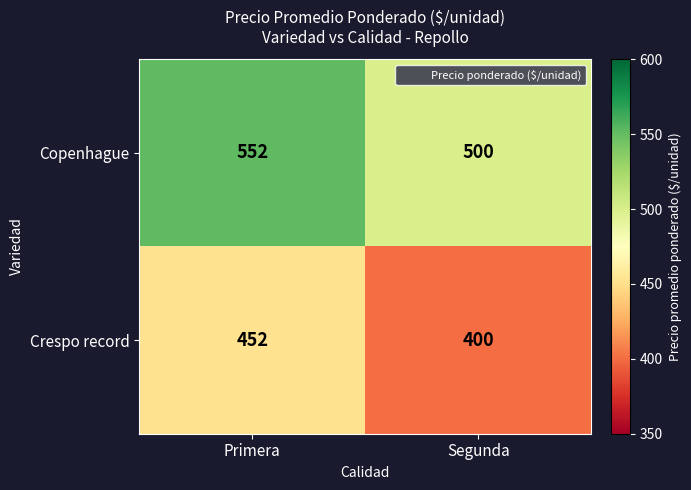

True or false: Copenhague has a value of 259 at Segunda.

False